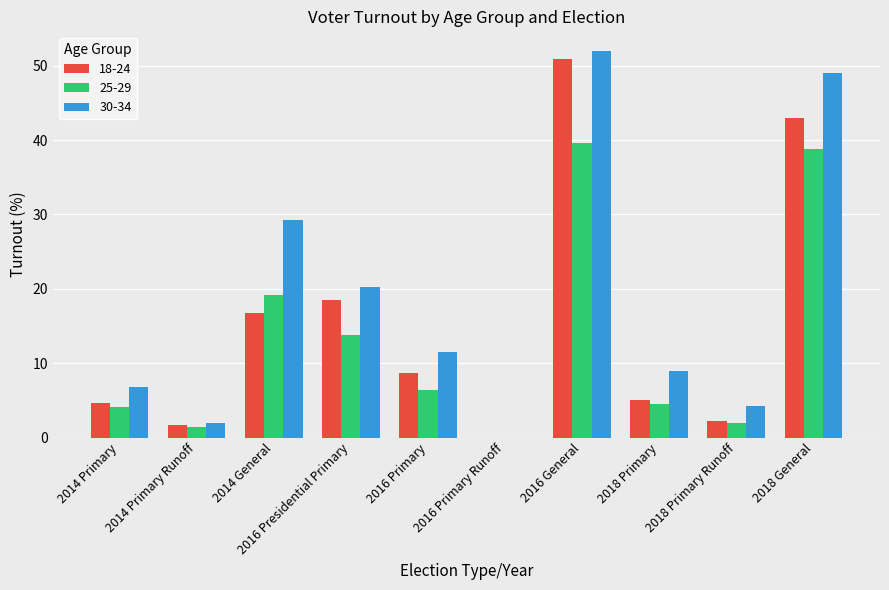

What is the sum of all 18-24 values?

151.4